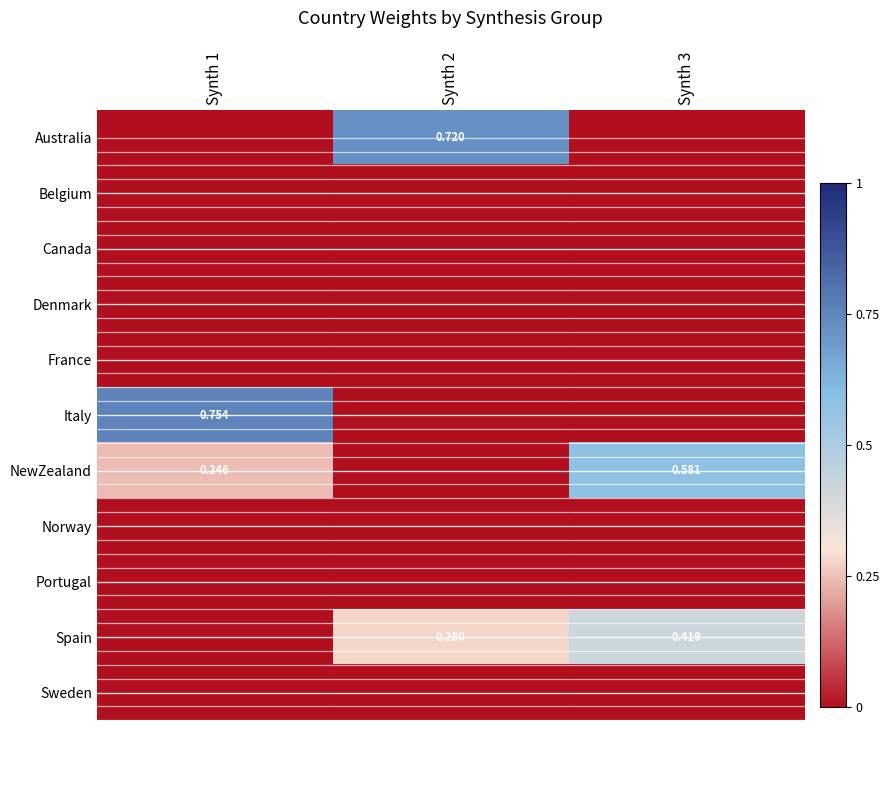

Is it true that Italy equals 0.8 at Synth 1?

True